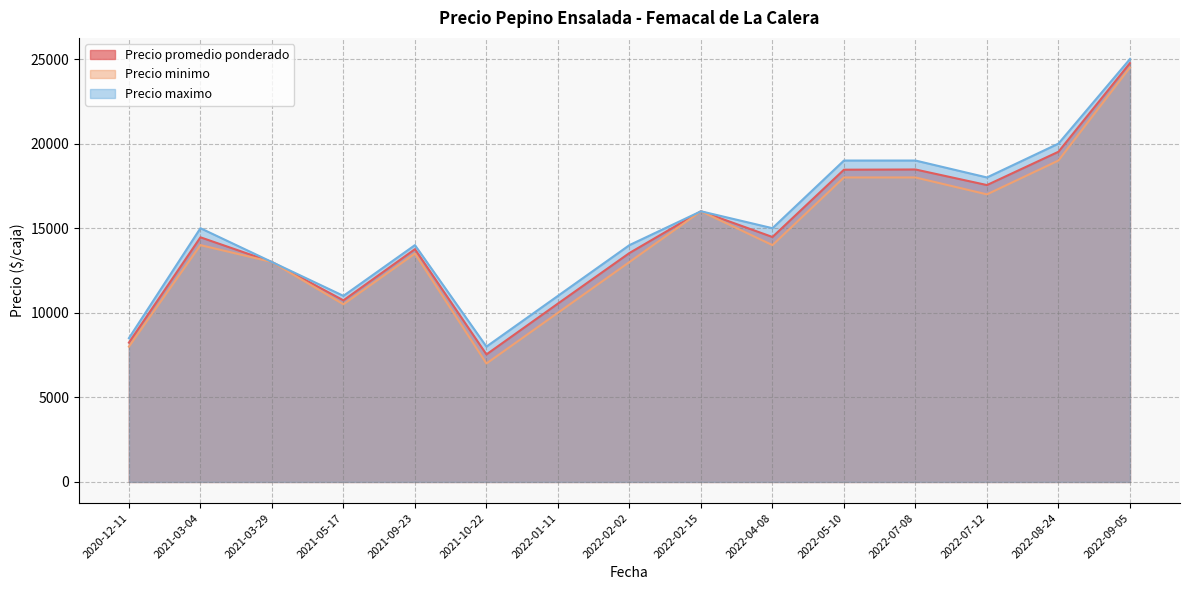

True or false: Precio promedio ponderado and Precio minimo intersect in this chart.

False